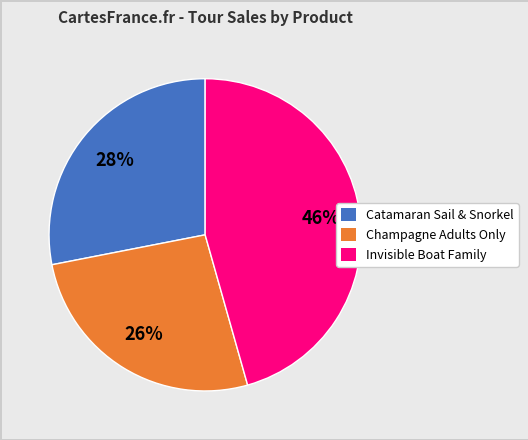

How many segments does this pie chart have?

3